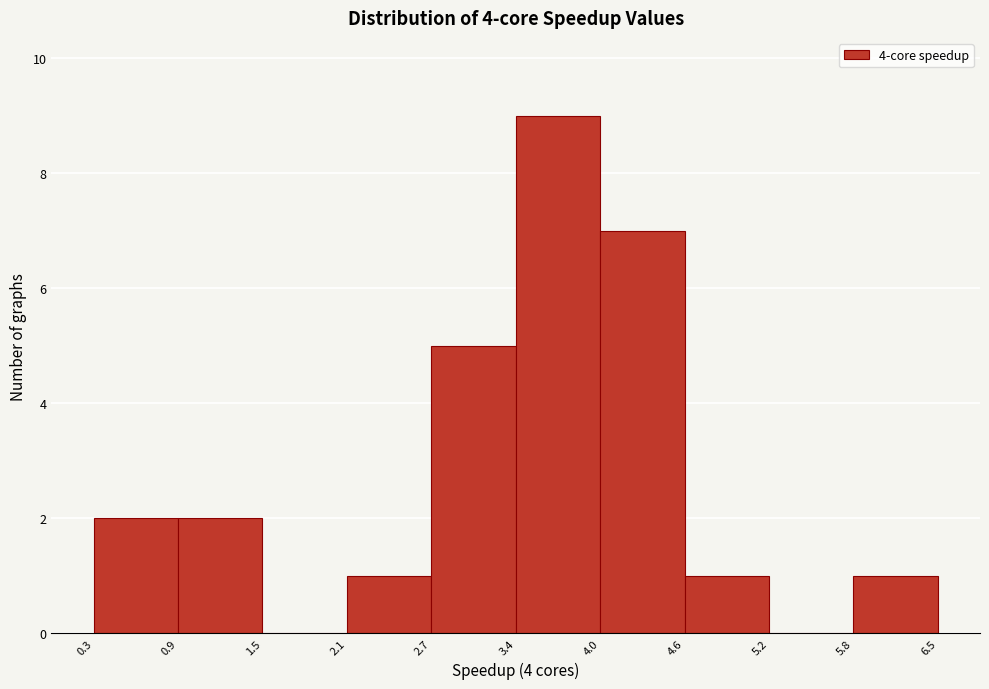

Reading left to right, list every bar in this chart as the range it spans on the x-axis followed by its height. The values are not printed on the chart, so give them approximately, as read against the axis.

0.3 to 0.9: 2
0.9 to 1.5: 2
1.5 to 2.1: 0
2.1 to 2.7: 1
2.7 to 3.4: 5
3.4 to 4.0: 9
4.0 to 4.6: 7
4.6 to 5.2: 1
5.2 to 5.8: 0
5.8 to 6.5: 1